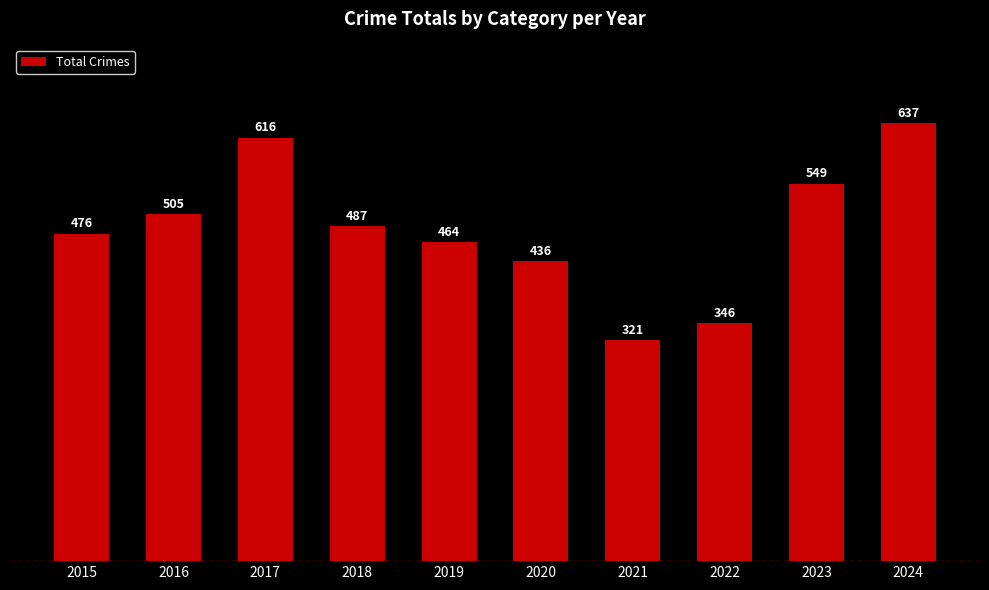

What is the difference between the values at 2022 and 2018?

141